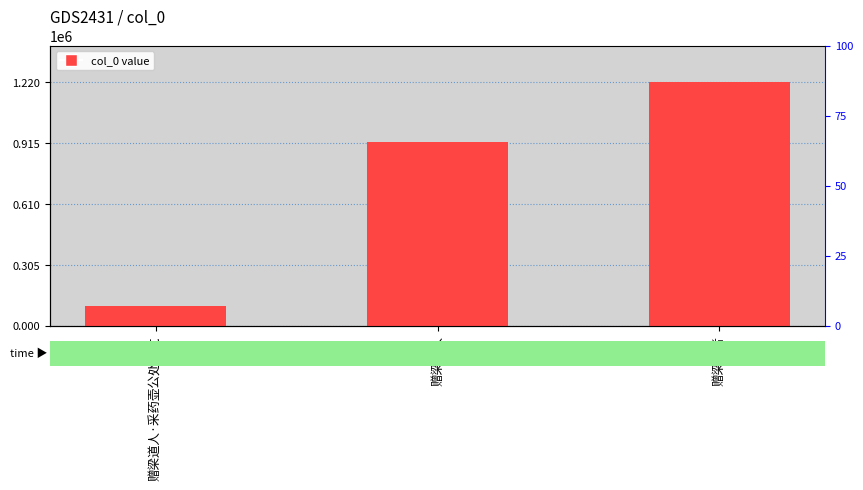

At which category does the chart reach its minimum across all series?

赠梁道人·采药壶公处处过